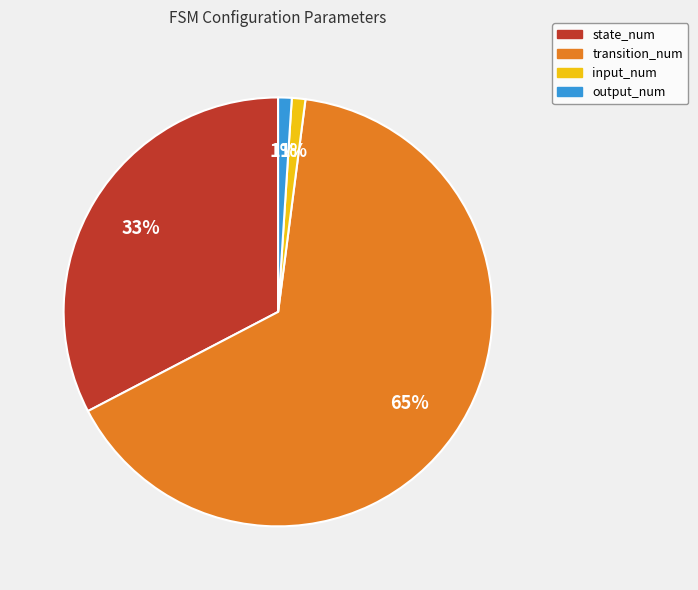

Combined, do output_num and input_num account for over 50%?

No